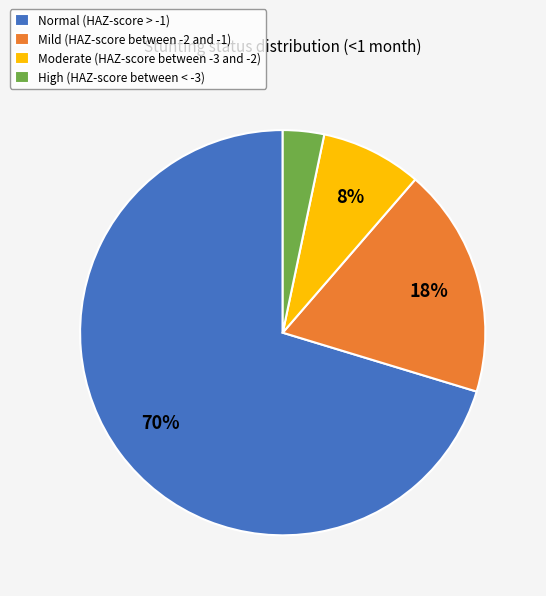

Rank the categories by value from lowest to highest.

High (HAZ-score between < -3), Moderate (HAZ-score between -3 and -2), Mild (HAZ-score between -2 and -1), Normal (HAZ-score > -1)